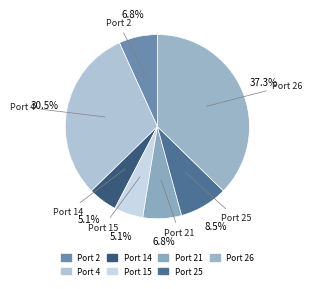

Count the number of slices in the pie.

7